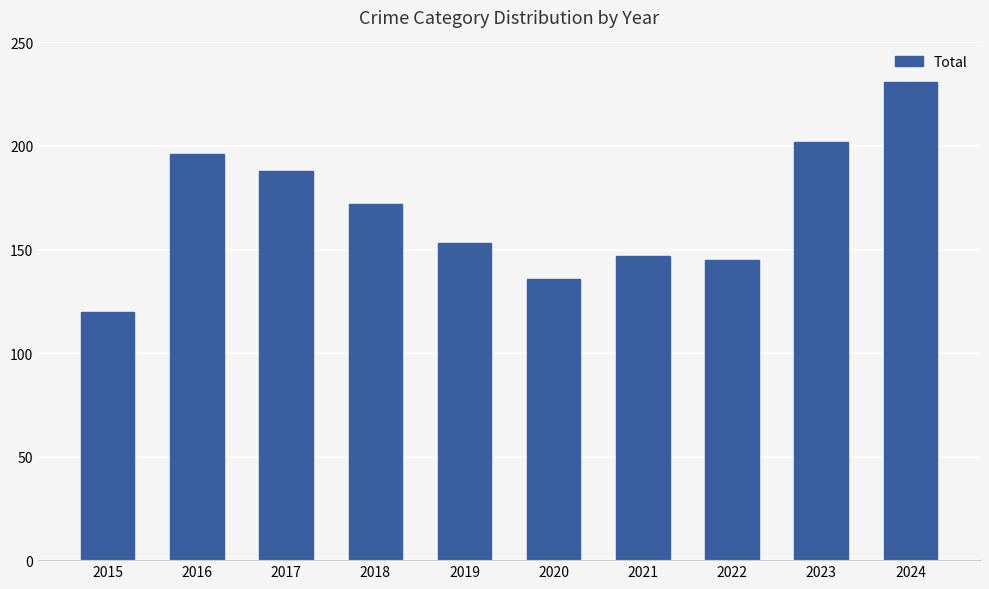

At which label is the value closest to 175?

2018